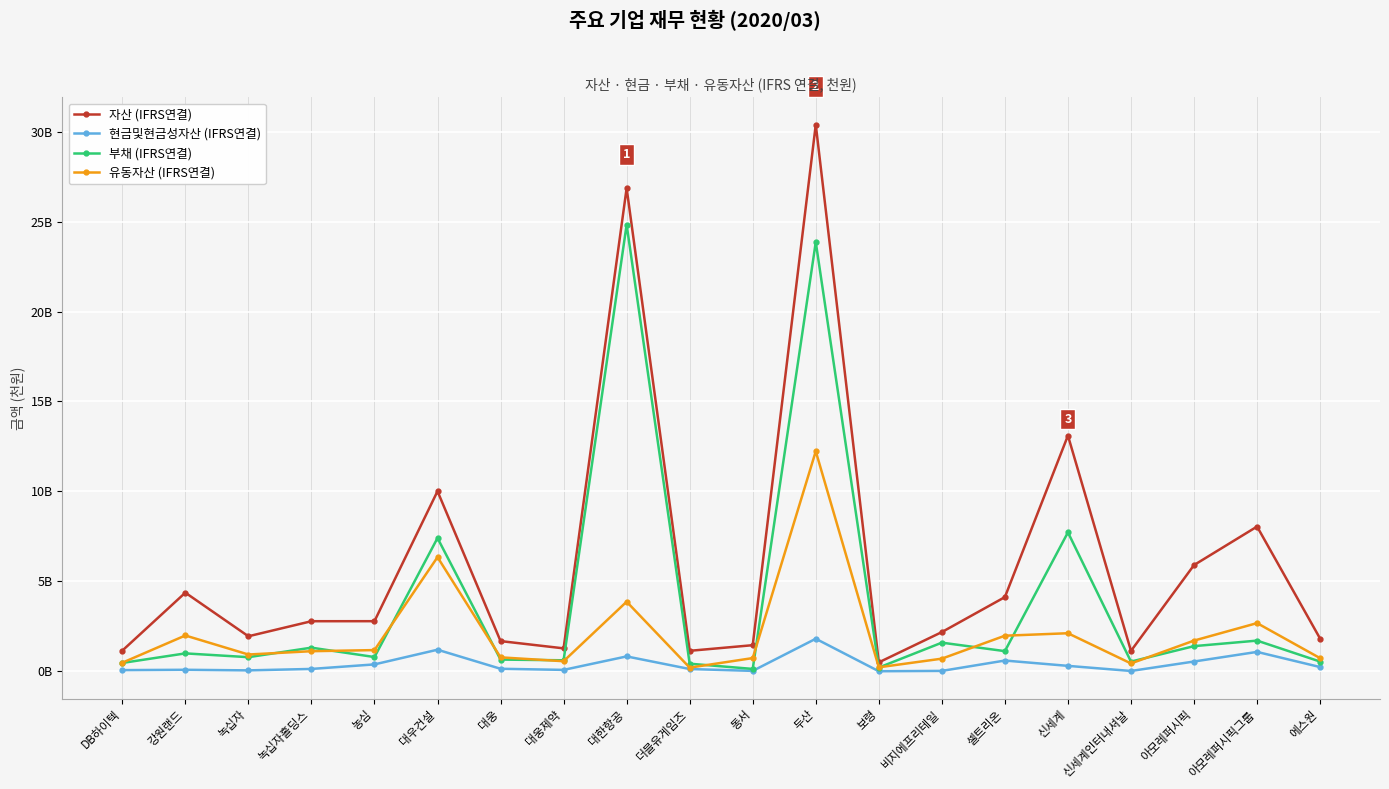

At which label does 부채 (IFRS연결) reach its minimum?

동서